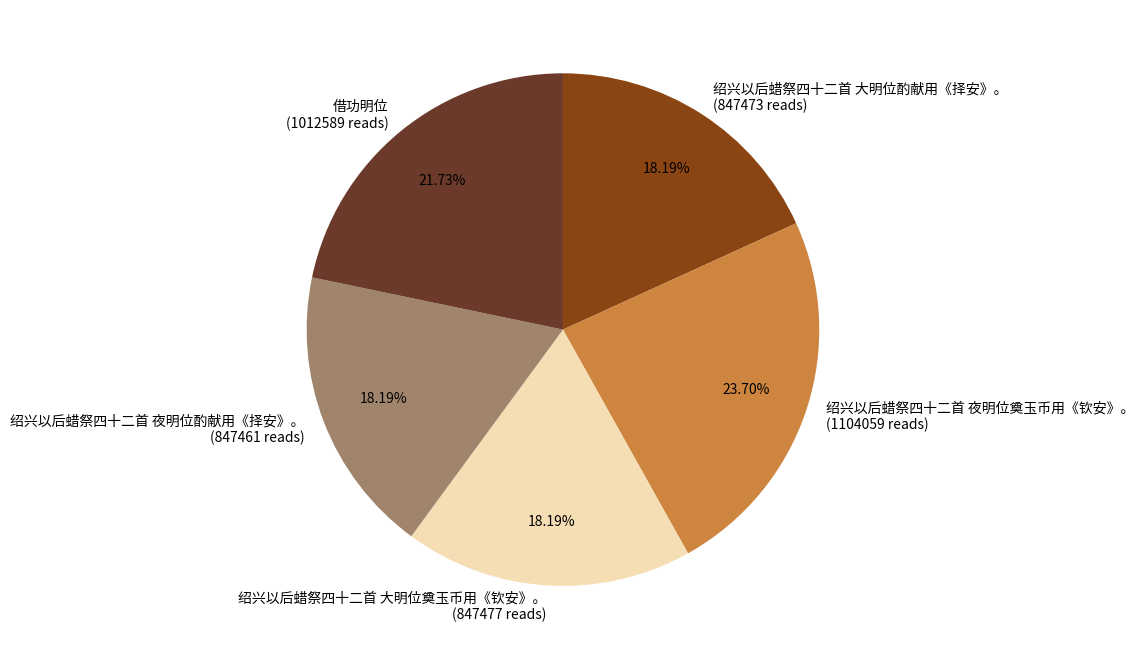

Does 绍兴以后蜡祭四十二首 夜明位酌献用《择安》。 account for over 50% of the chart?

No